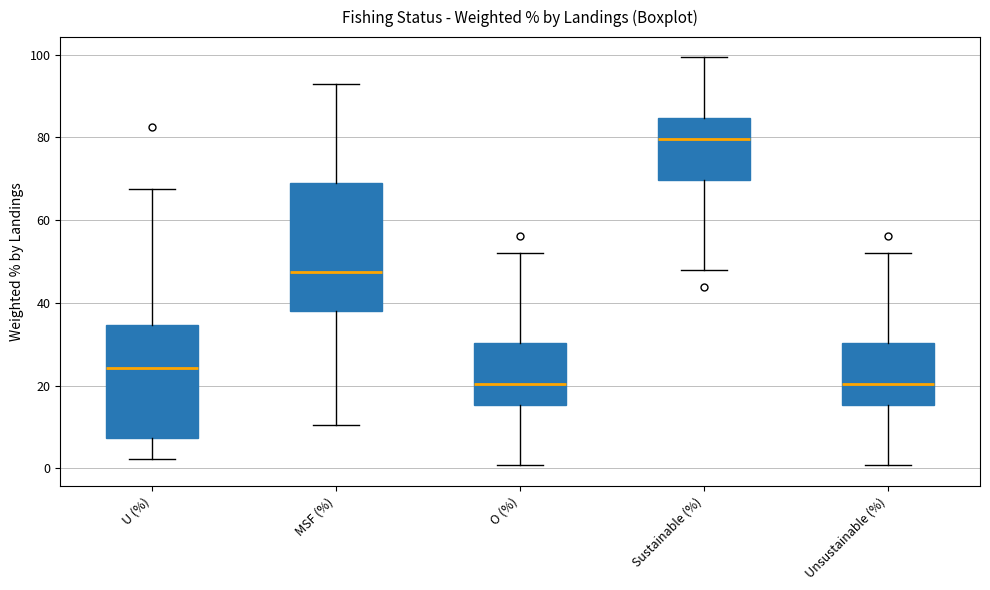

Which box is the tallest, from its lower edge to its upper edge?

MSF (%)